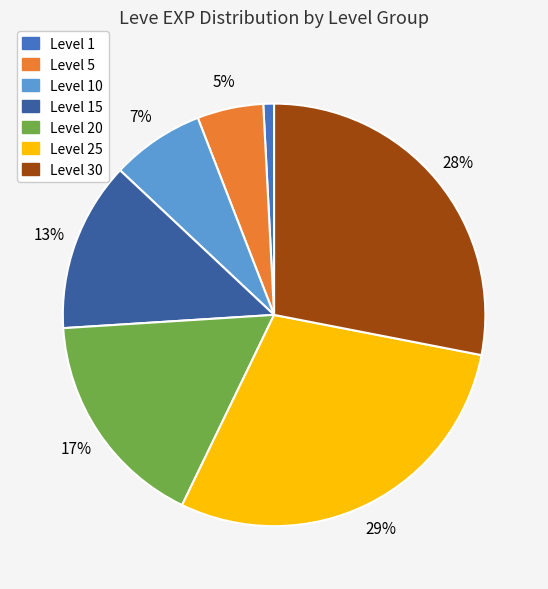

To the nearest percent, what is the difference between the largest and smallest slice percentages?

28%